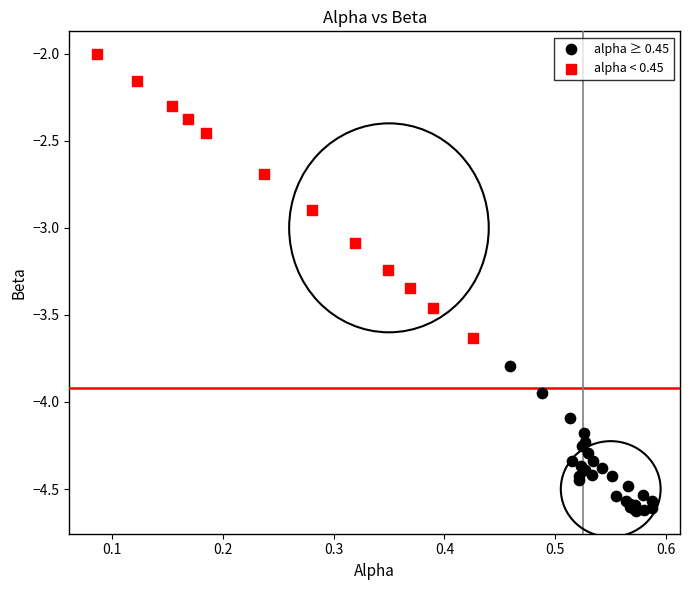

Which series has the largest Y range (max minus min)?

alpha < 0.45